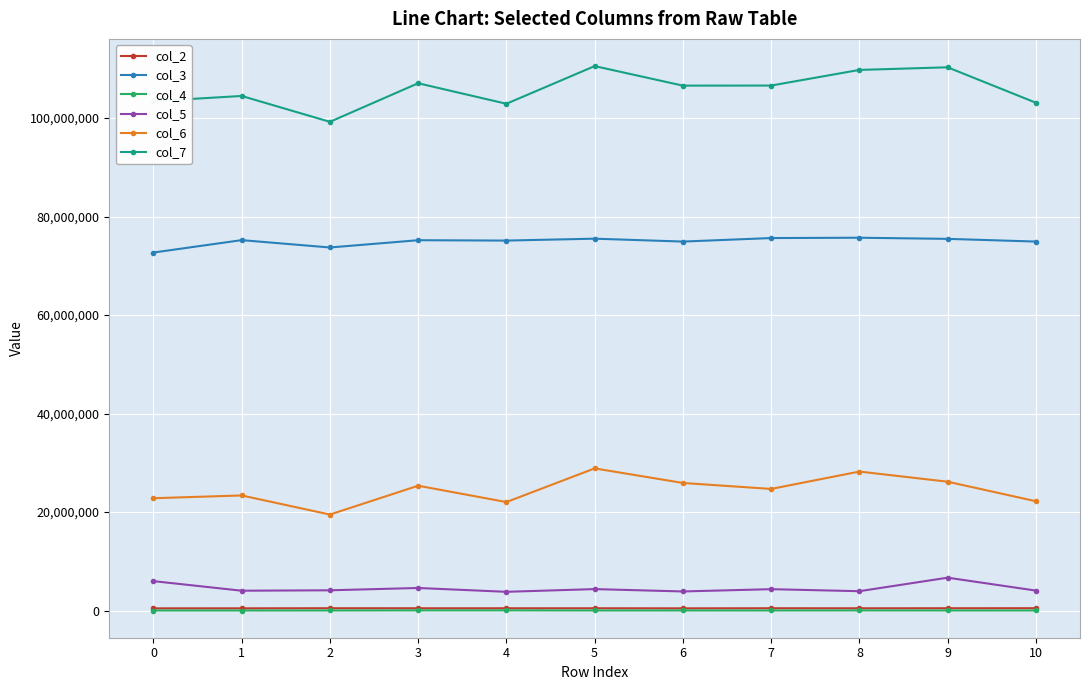

Which series has the largest range (max minus min)?

col_7